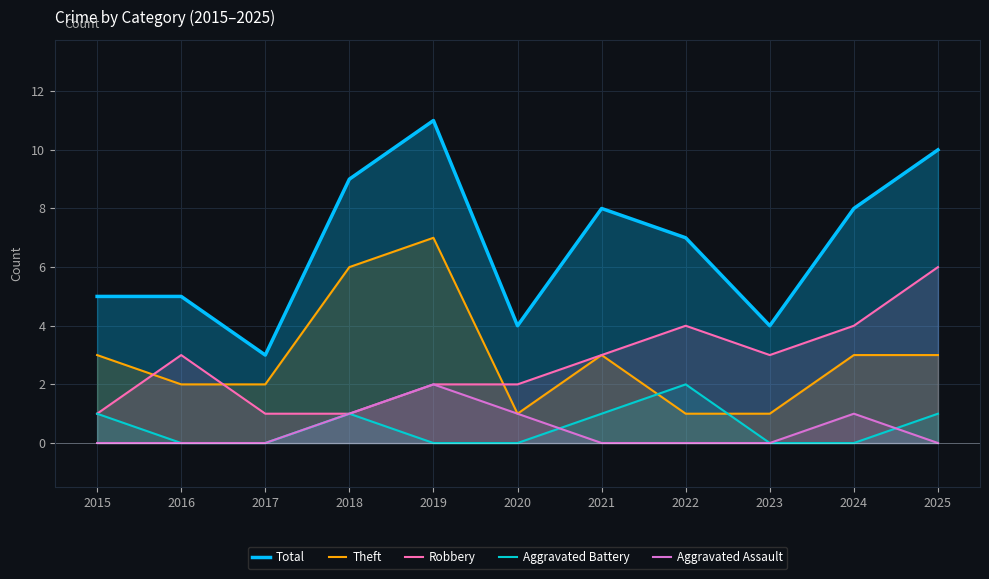

What is the difference between the second highest and second lowest values in the Total series?

6